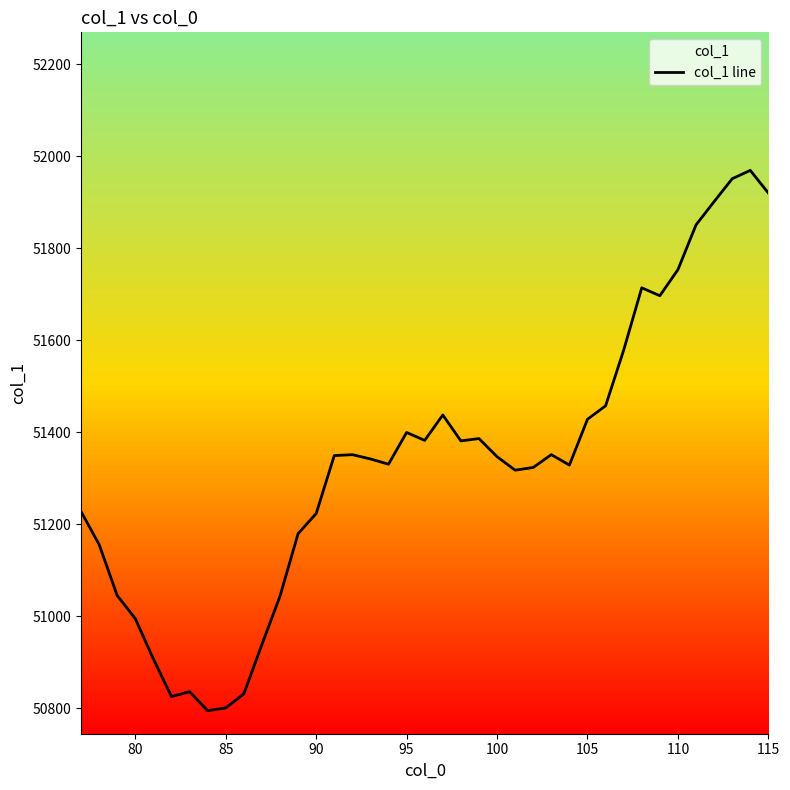

What is the difference between the maximum and minimum values?

1174.3